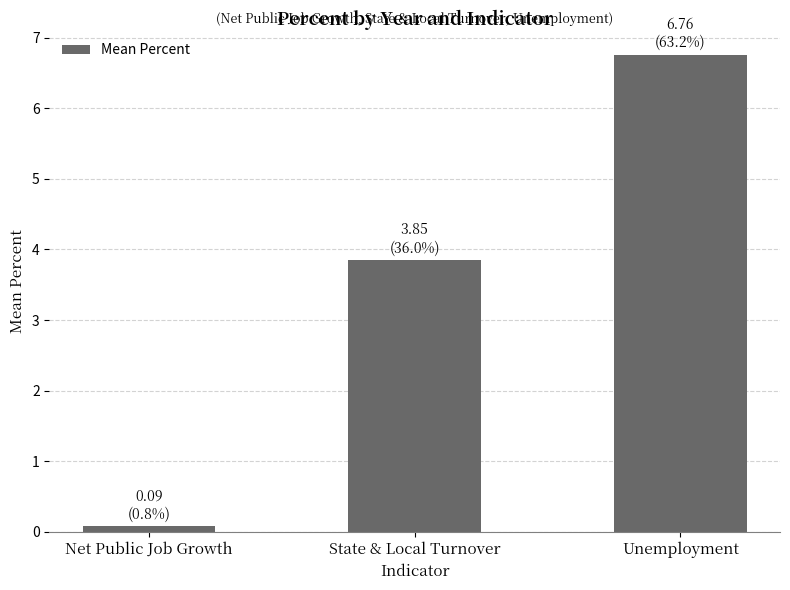

List the labels in order of value, smallest first.

Net Public Job Growth, State & Local Turnover, Unemployment